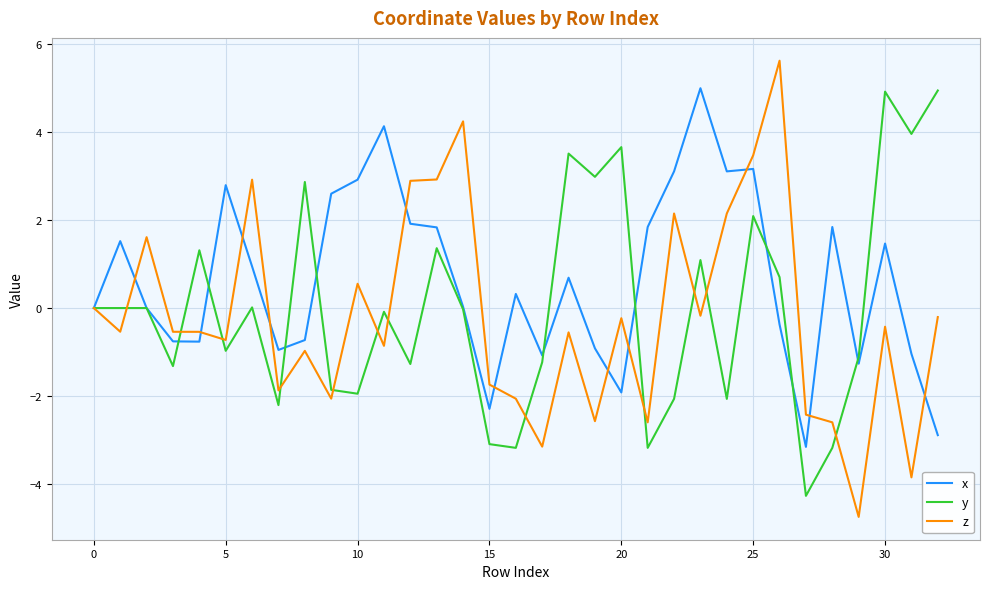

What is the maximum value for z?

5.6